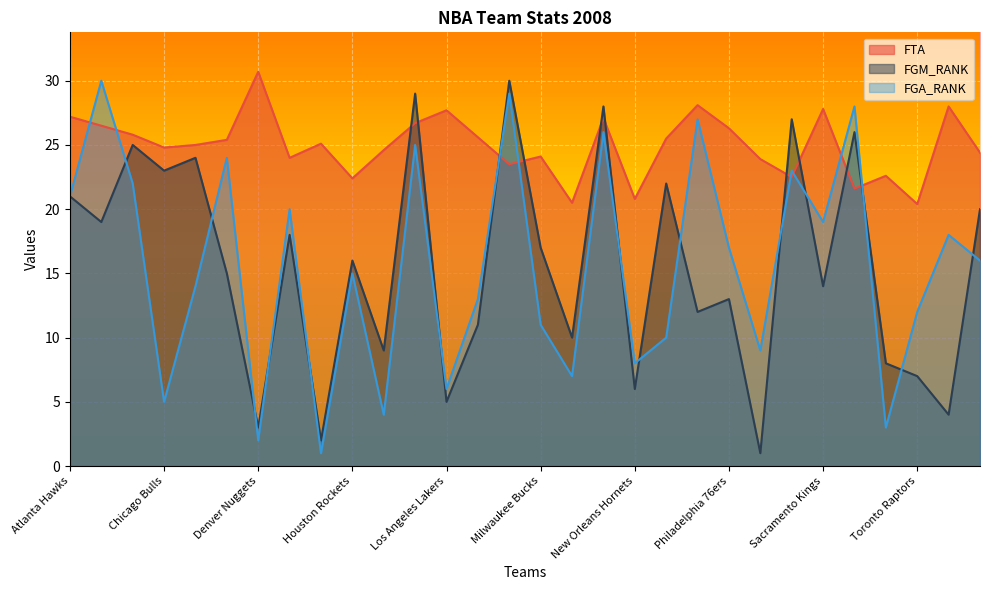

What is the label of the 26th point from the left?

San Antonio Spurs